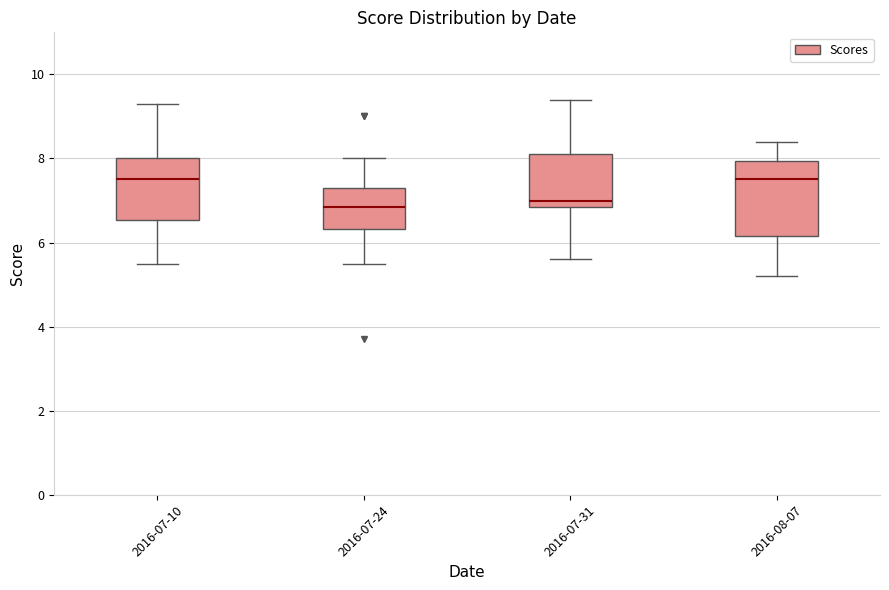

Where does the lower whisker of the box for 2016-07-10 end on the y-axis? The values are not printed on the chart, so give them approximately, as read against the axis.

5.6